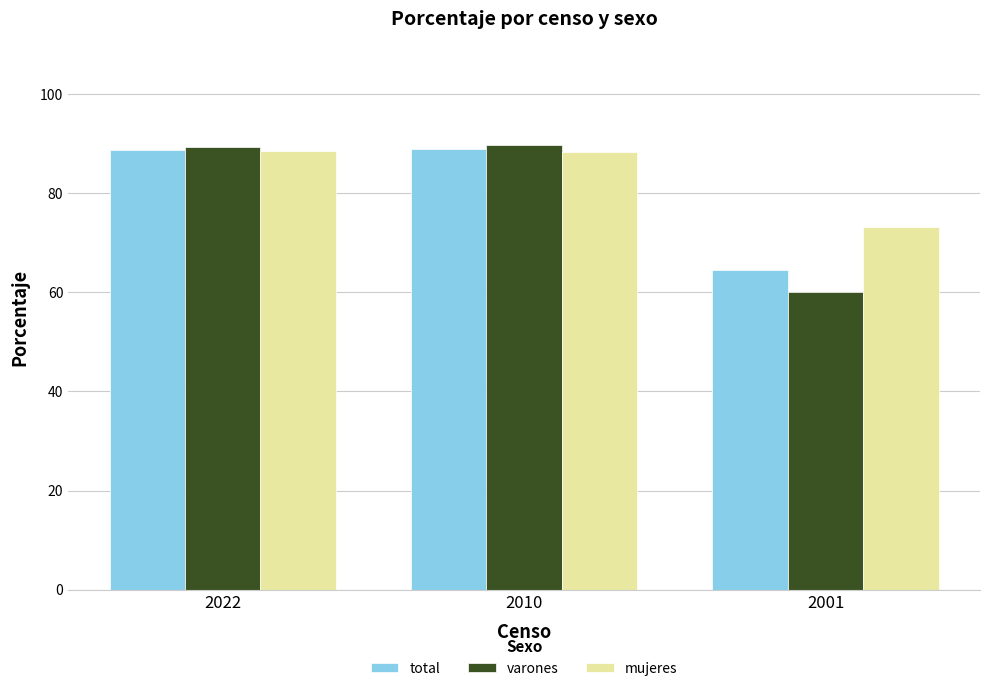

What is the total value across all series at 2022?

266.4